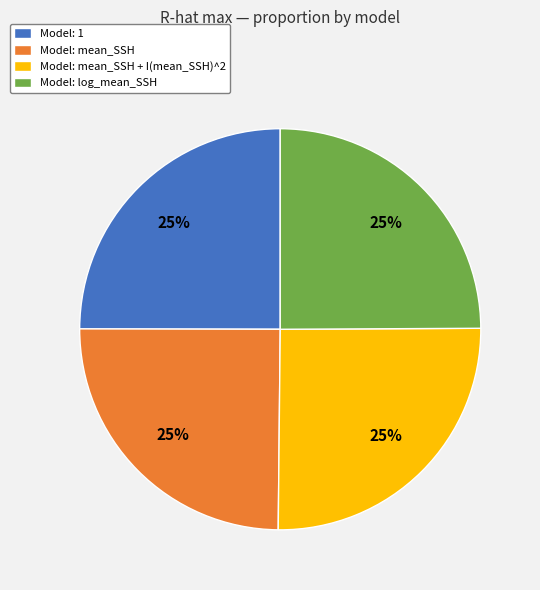

How many slices are in this pie chart?

4